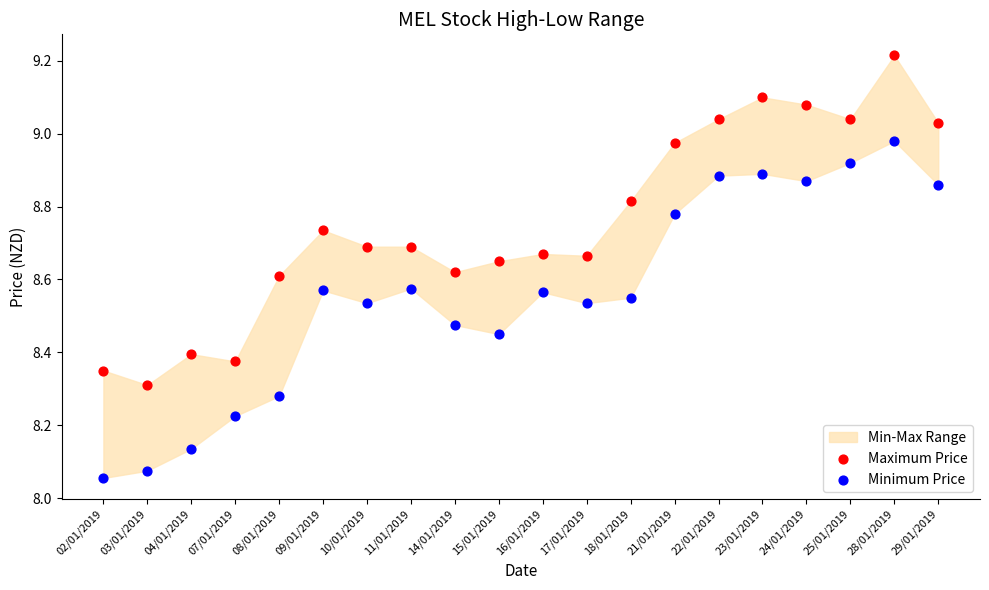

Which series has the largest Y range (max minus min)?

Minimum Price